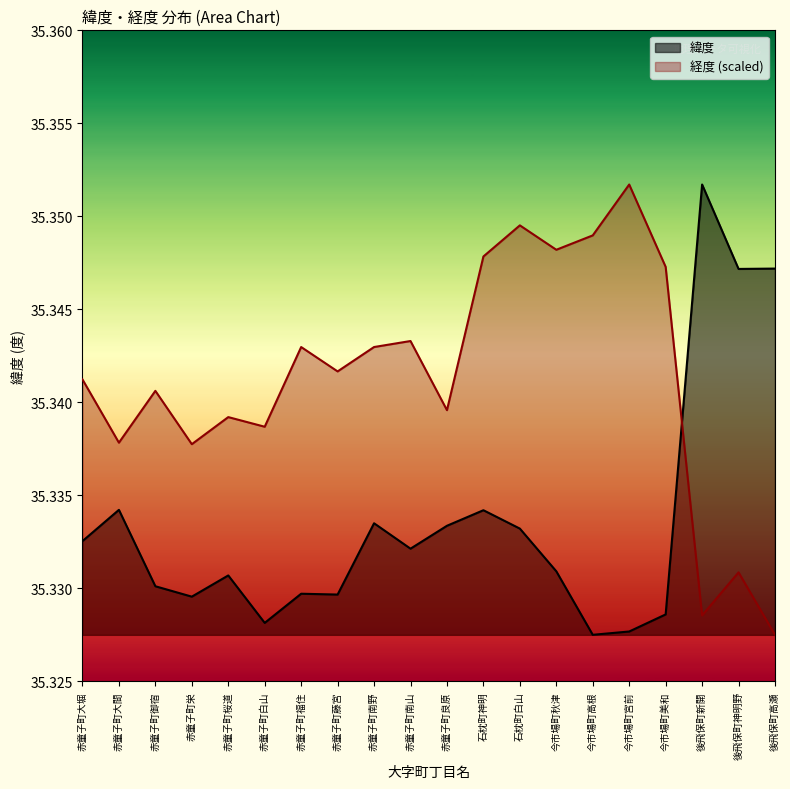

The value of 緯度 at 今市場町秋津 is 17.1. True or false?

False